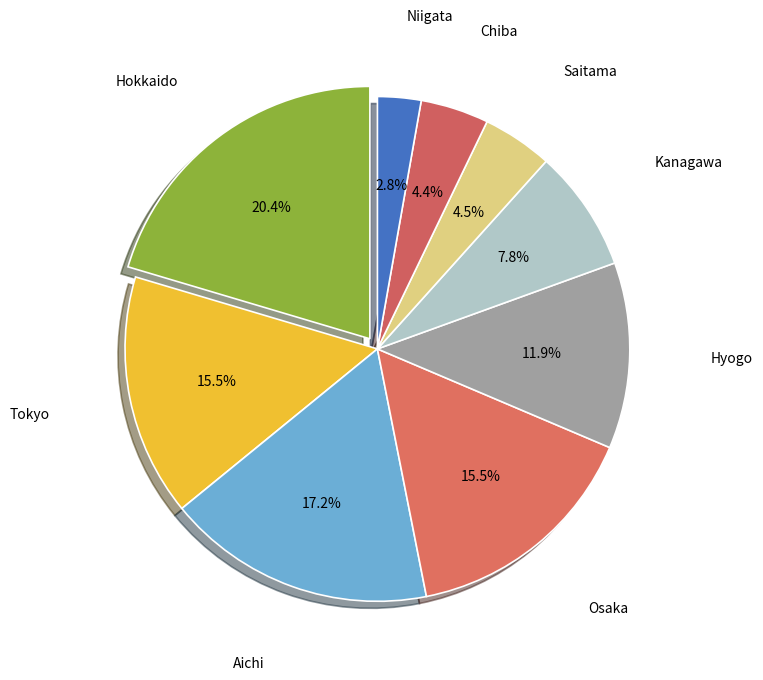

What percentage do Niigata and Tokyo together represent?

18.3%